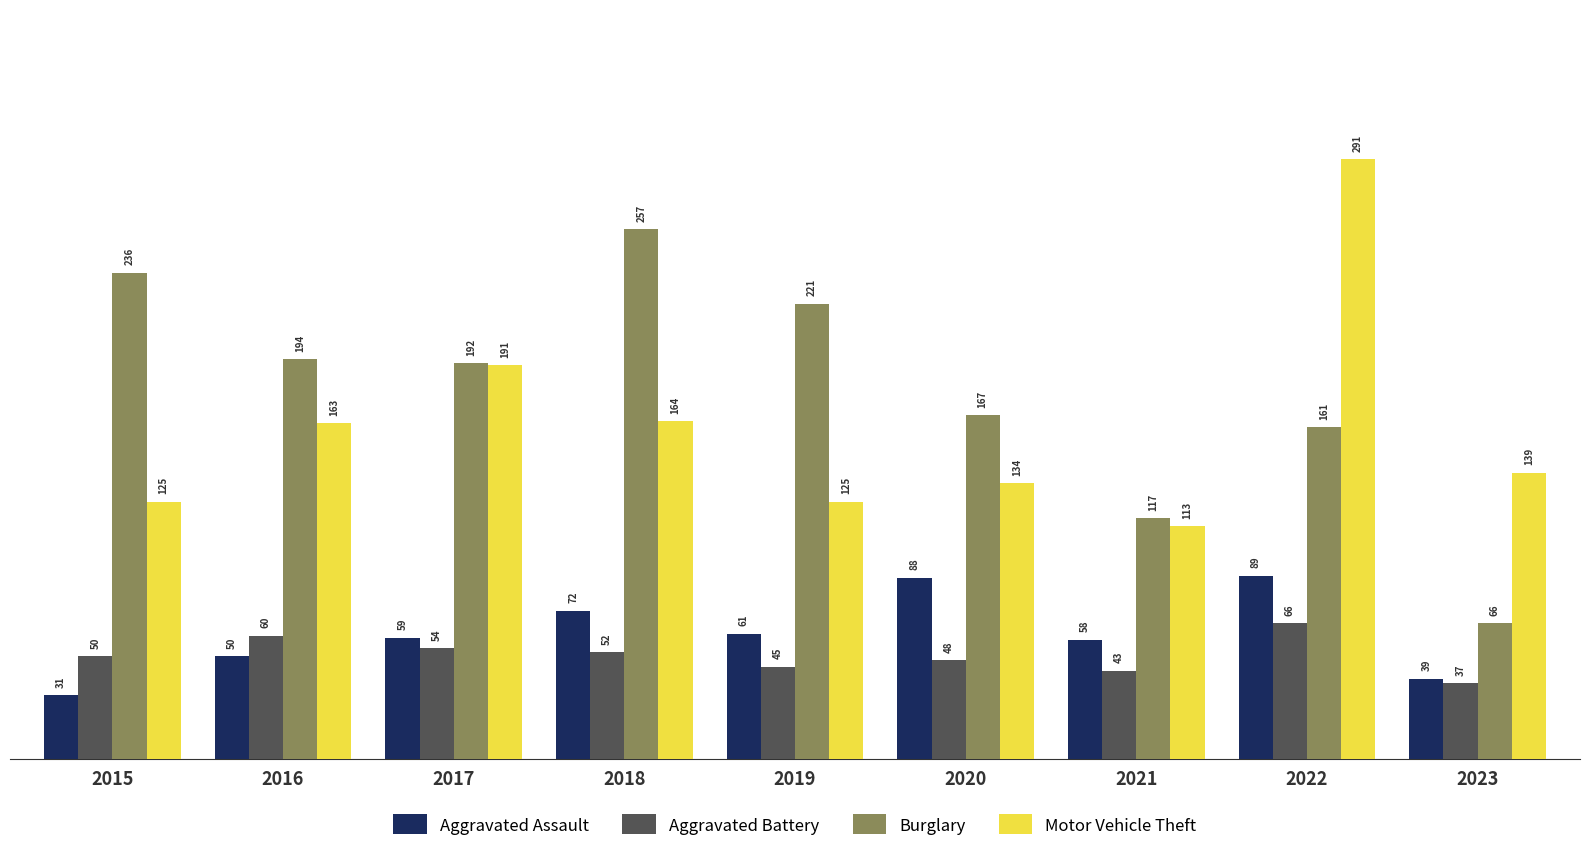

Which category has the lowest value in the Aggravated Battery series?

2023